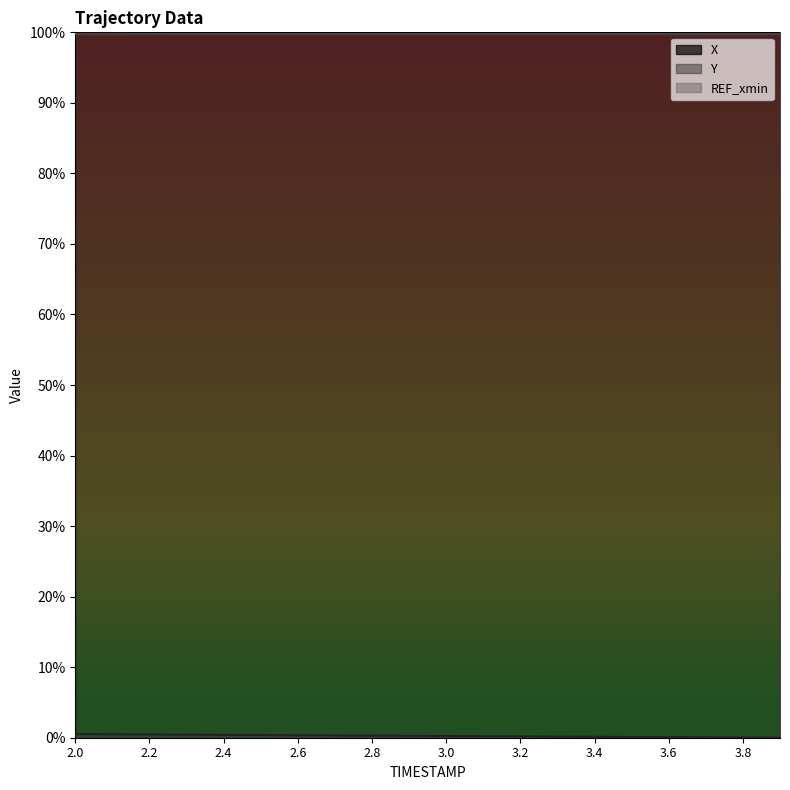

True or false: X has a value of 154.3 at 3.8.

False